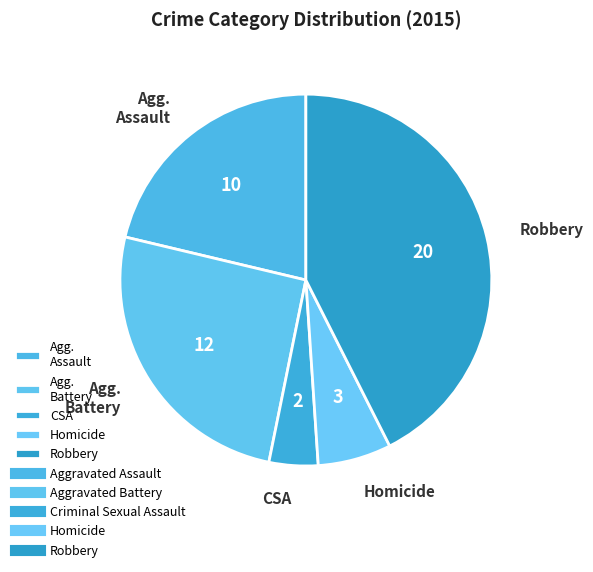

Combined, do Homicide and Agg. Battery account for over 50%?

No